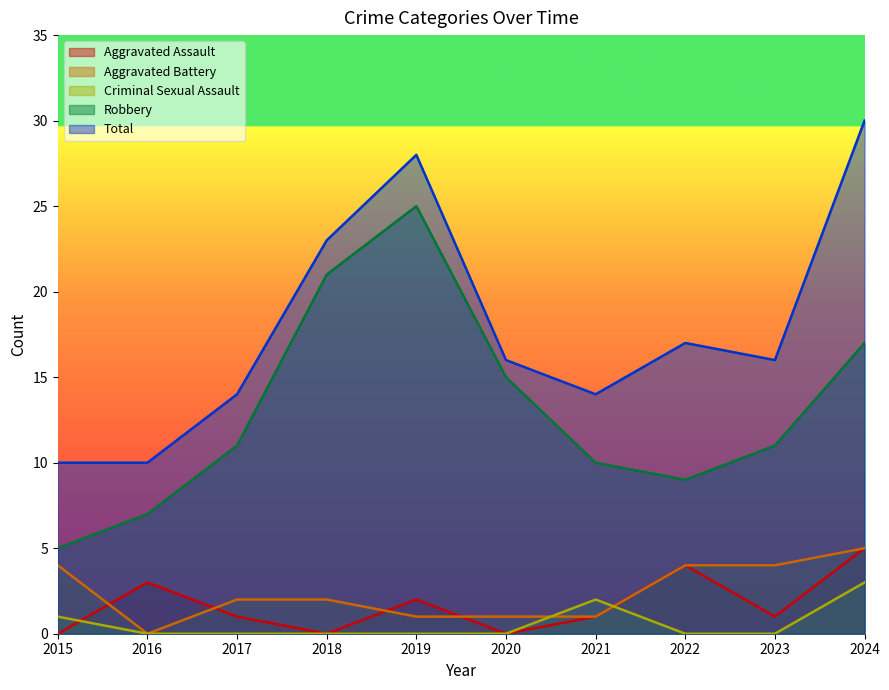

What is the maximum value shown in the chart?

30